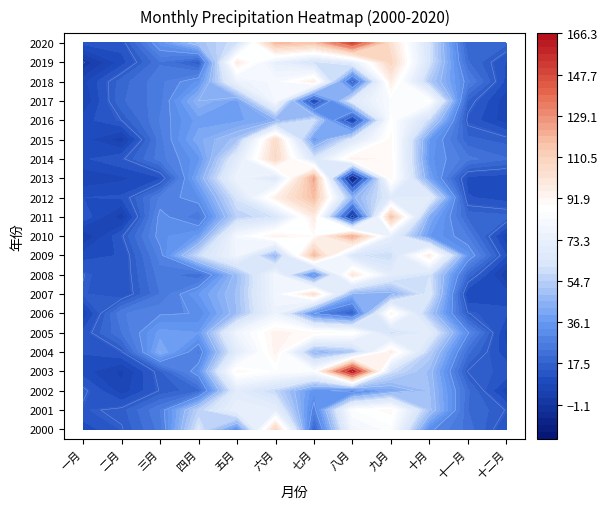

Read the 2016 value at 九月.

86.7